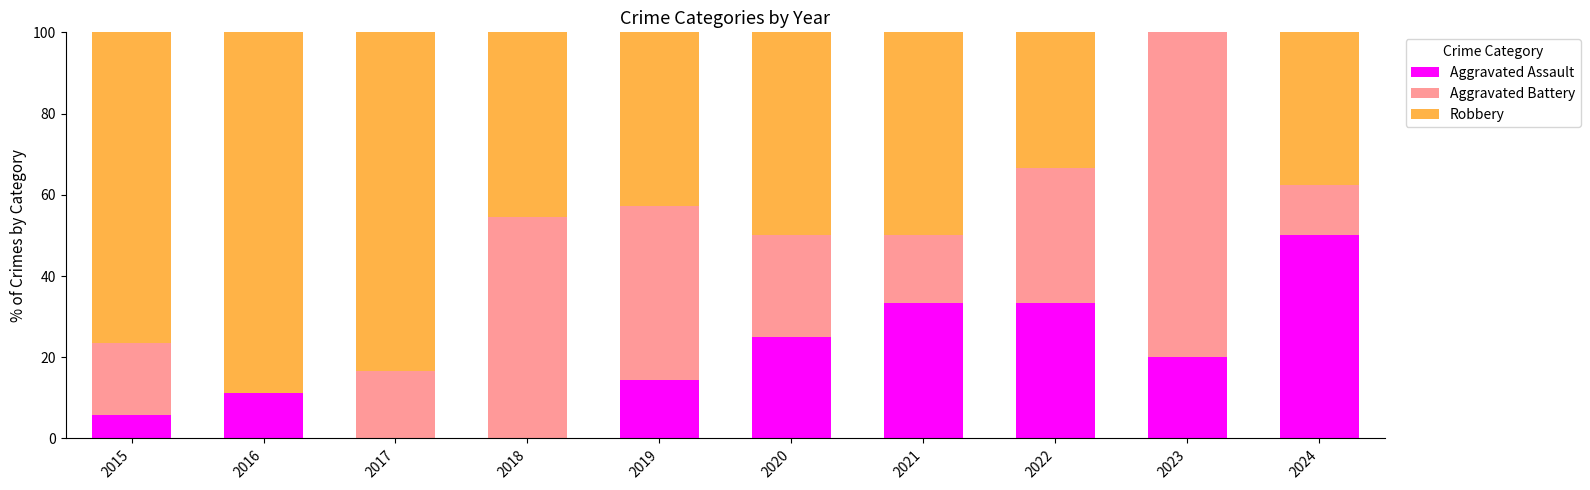

True or false: Aggravated Assault has a value of 28.8 at 2018.

False